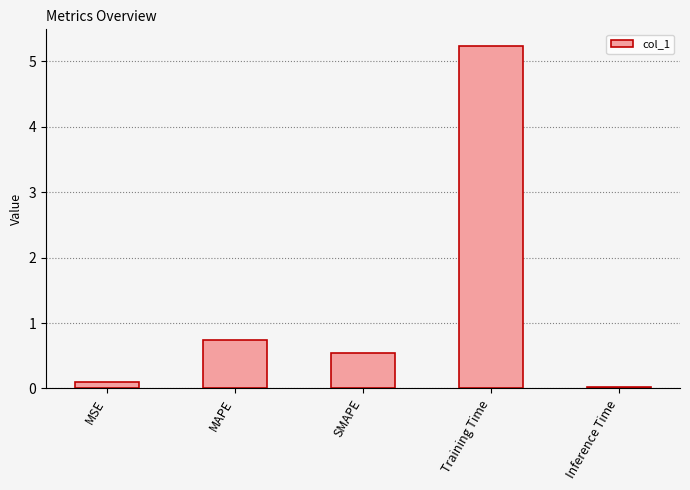

Are the bars horizontal?

No